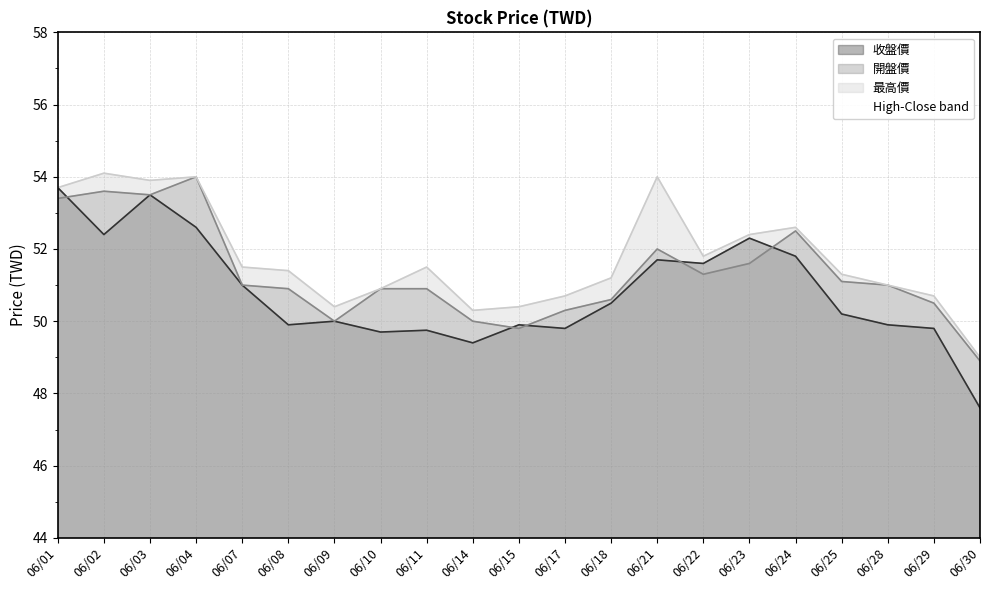

Does the chart have visible grid lines?

Yes